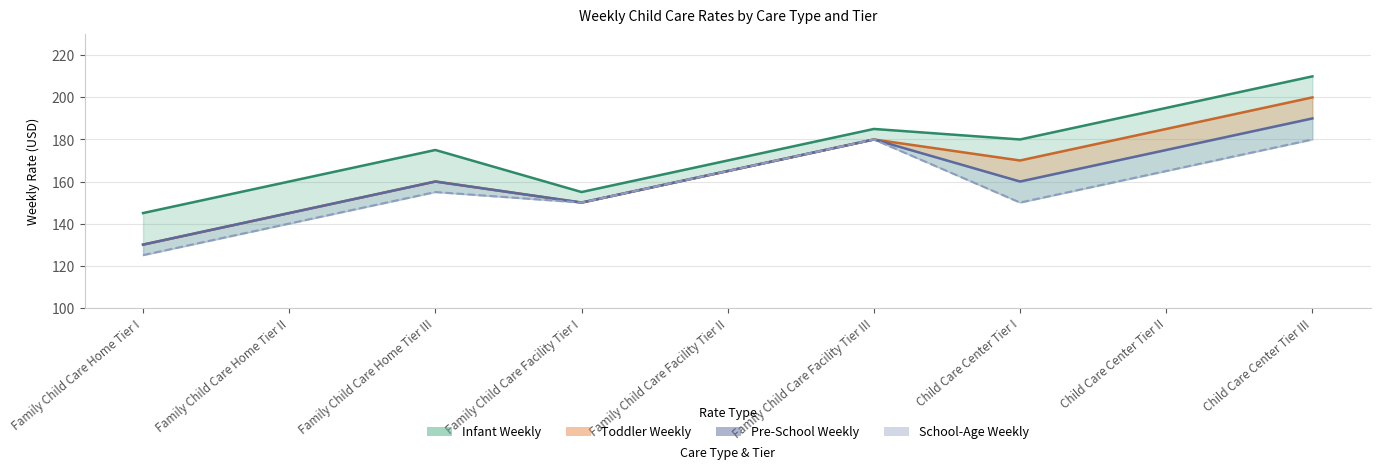

List the labels in order of value, smallest first.

Family Child Care Home Tier I, Family Child Care Home Tier II, Family Child Care Facility Tier I, Child Care Center Tier I, Family Child Care Home Tier III, Family Child Care Facility Tier II, Child Care Center Tier II, Family Child Care Facility Tier III, Child Care Center Tier III